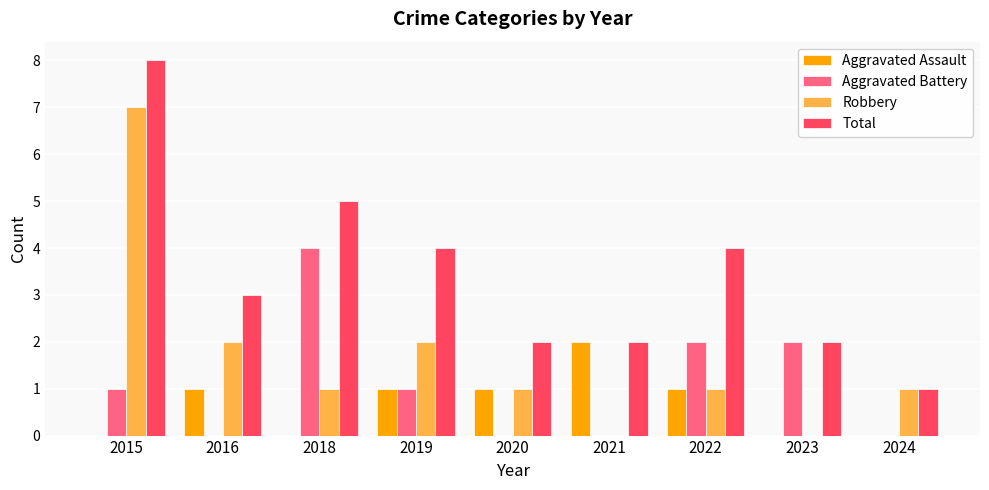

Which series changed the most between 2016 and 2018?

Aggravated Battery